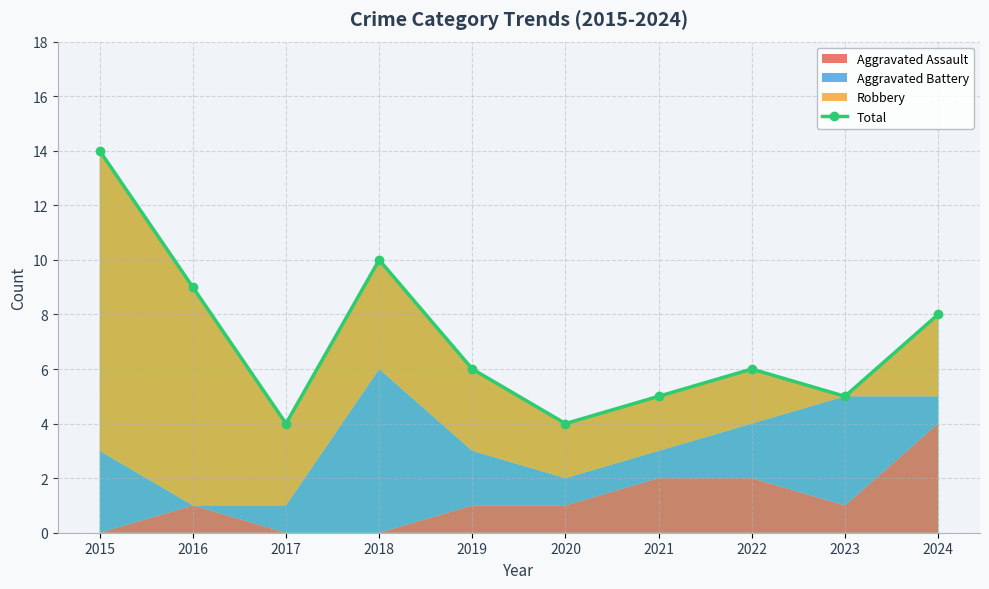

The value at 2019 is 9. True or false?

False